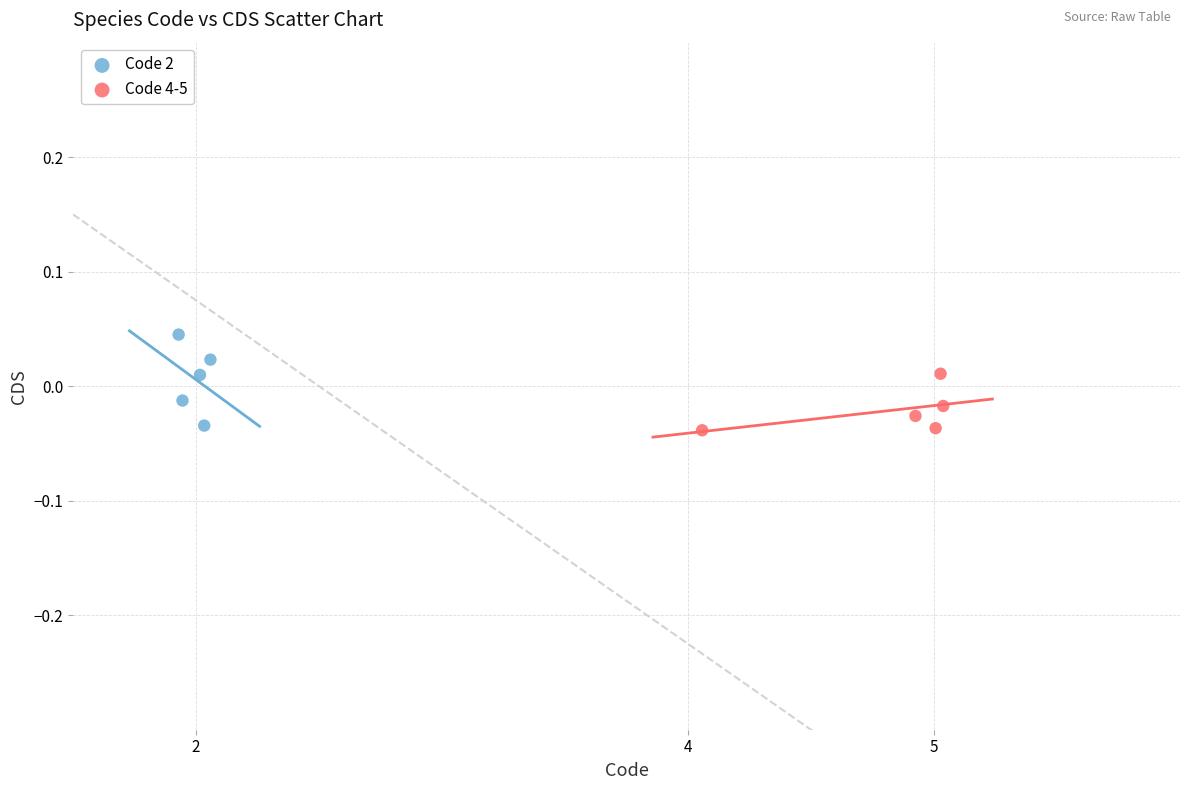

What are all the series names shown in the legend?

Code 2, Code 4-5